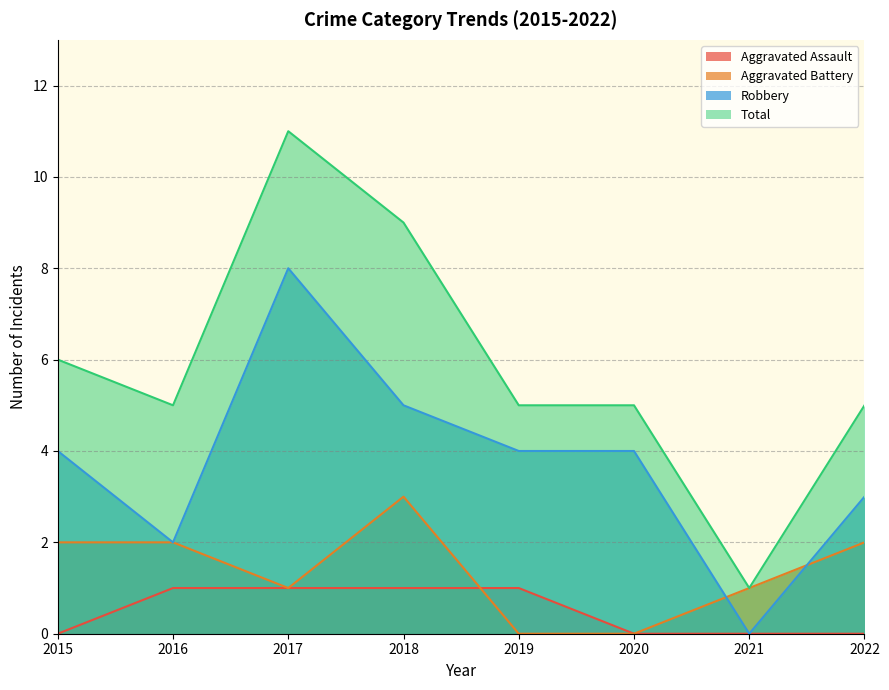

Does the chart display data point markers on the line(s)?

No